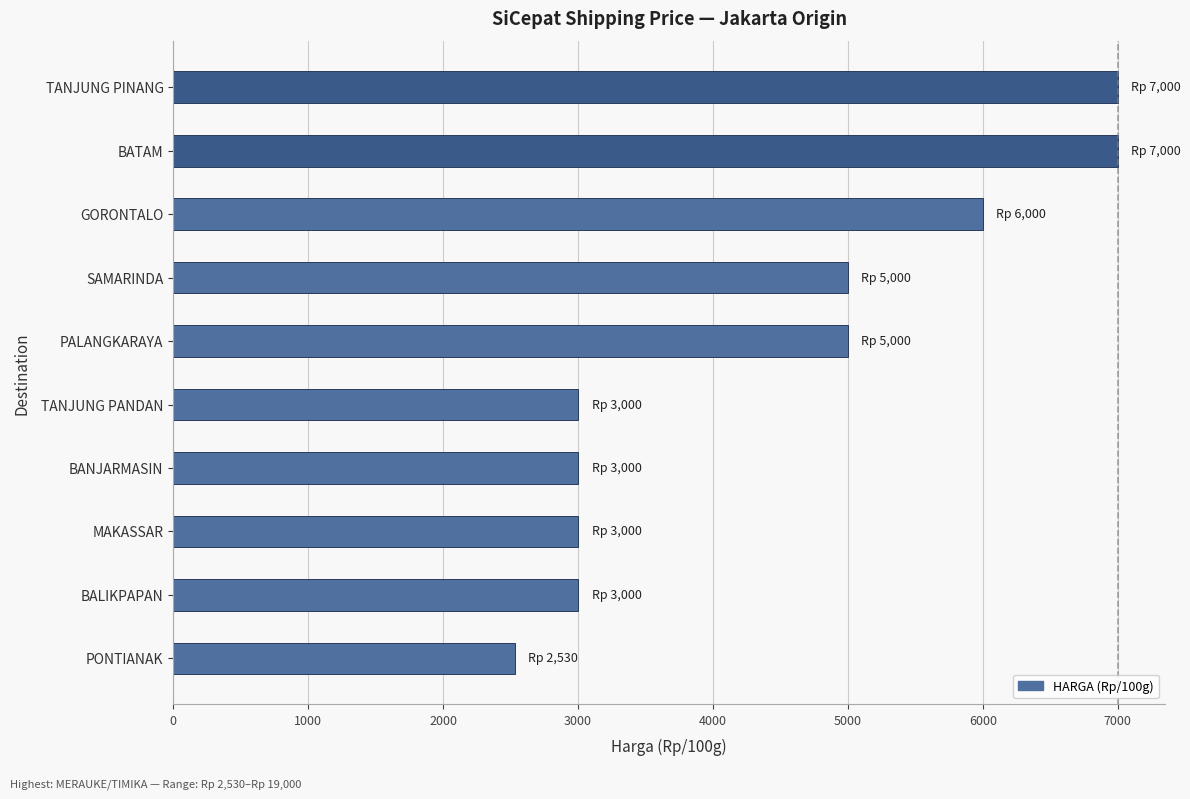

How many bars are there in total?

10